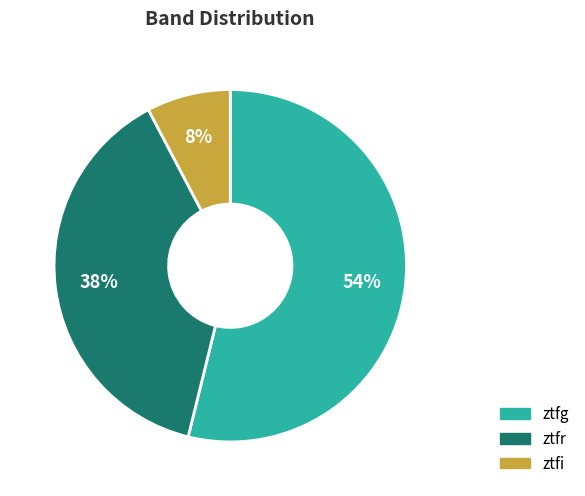

The ztfi slice represents 8% of the pie. True or false?

True